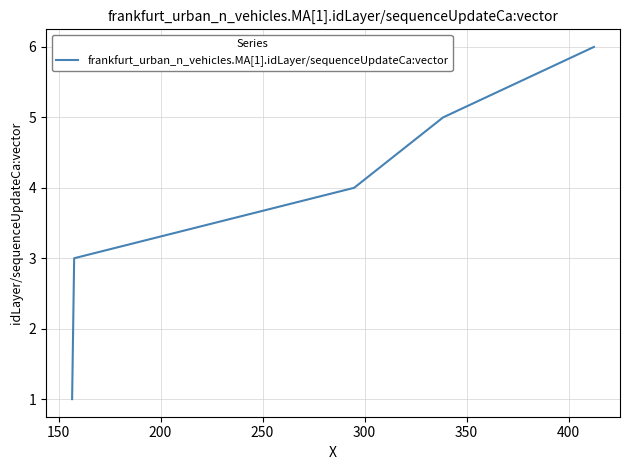

What is the maximum value shown in the chart?

6